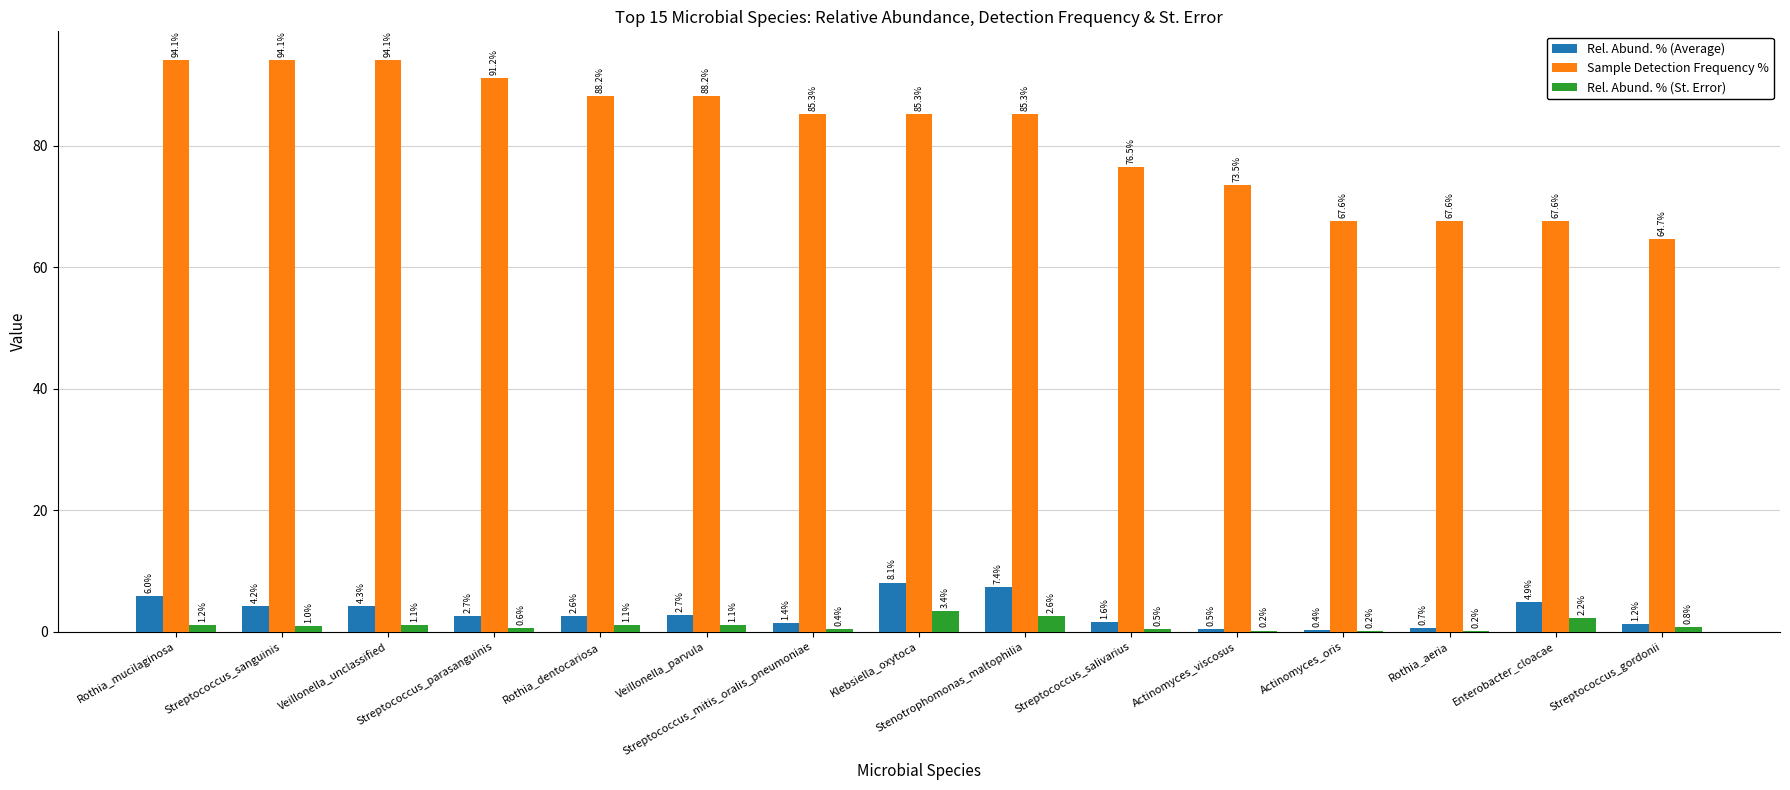

At which label does Rel. Abund. % (St. Error) reach its peak?

Klebsiella_oxytoca